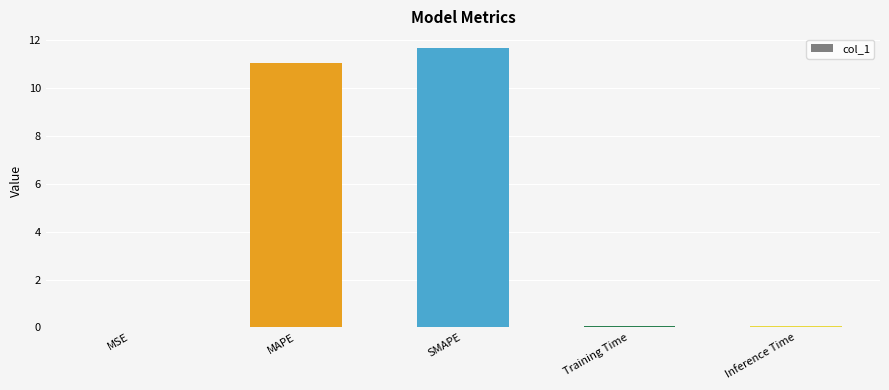

What is the sum of all values?

22.8